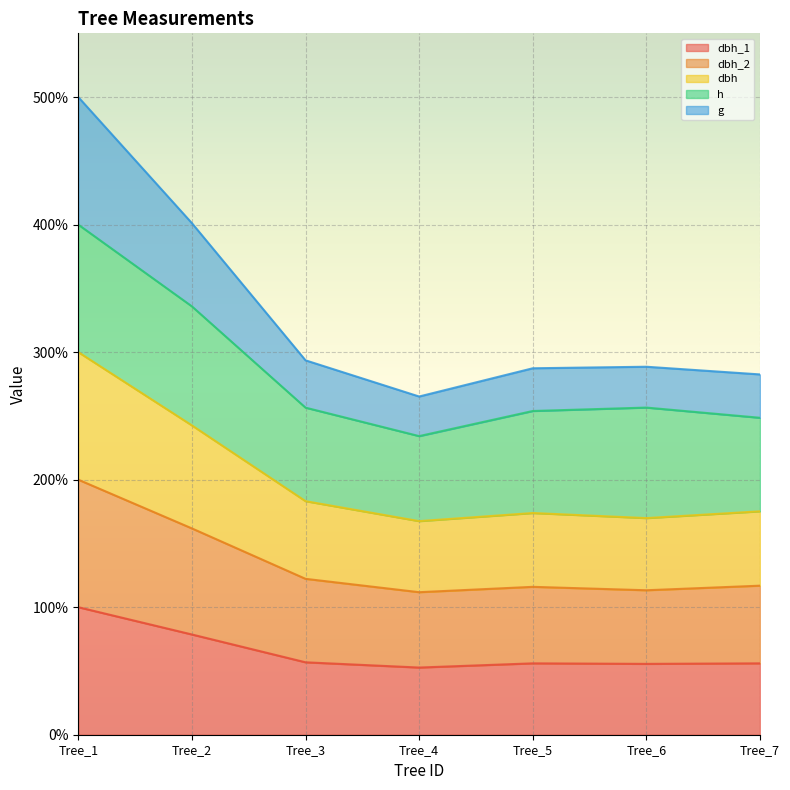

What is the total value across all series at Tree_3?

293.6